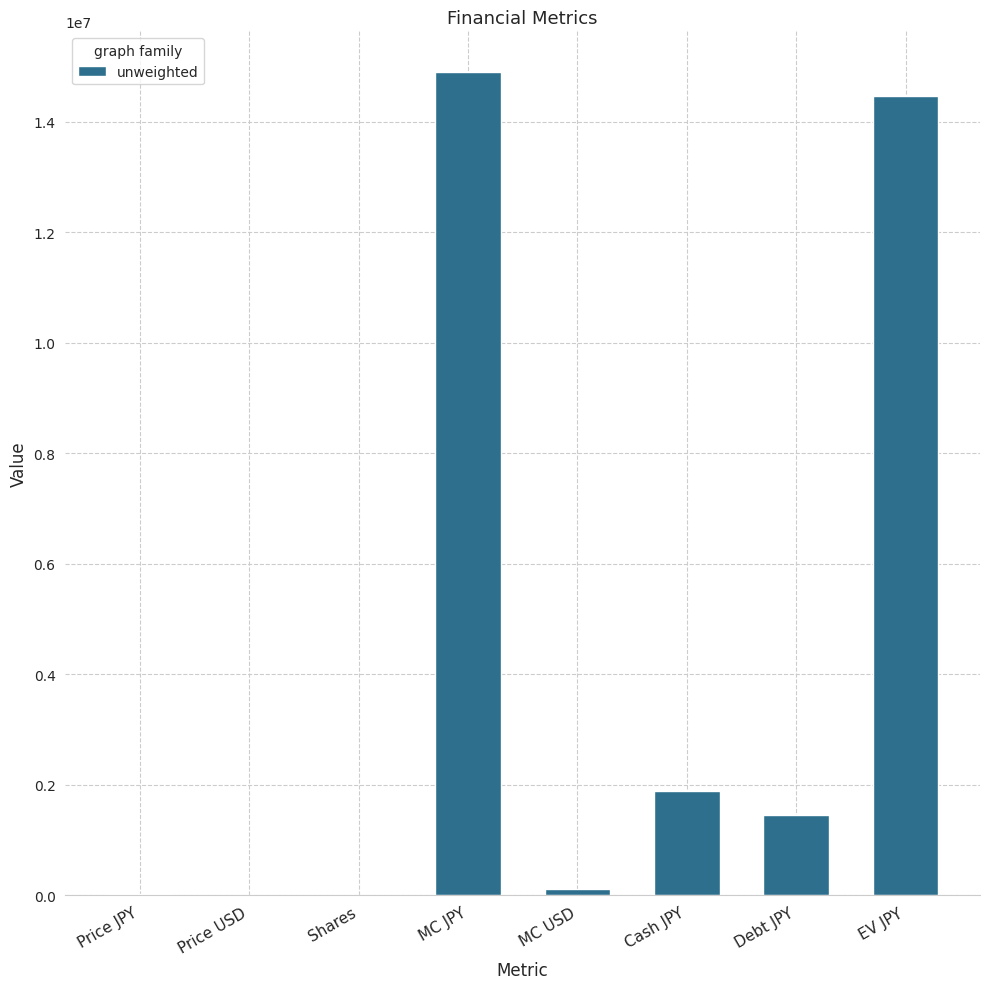

What is the greatest value displayed?

14891916.3